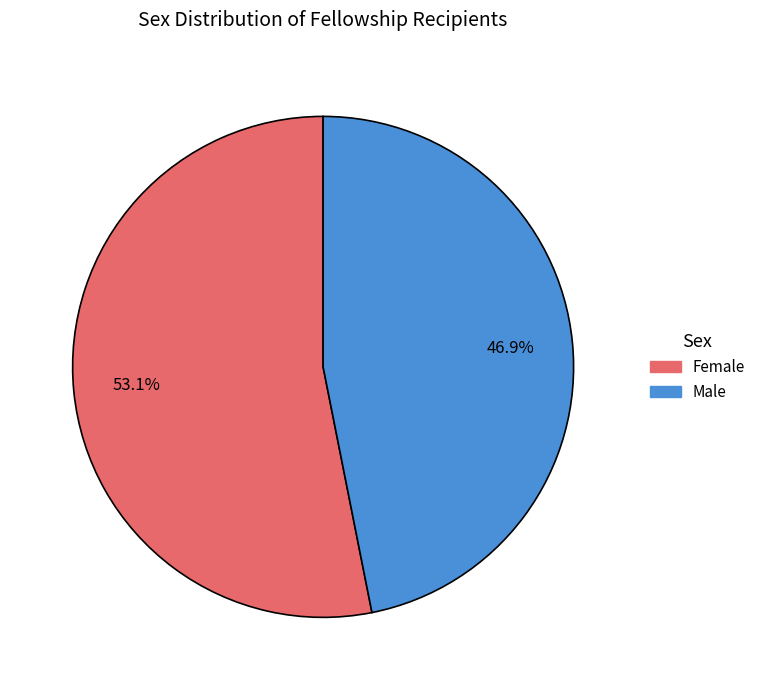

To the nearest percent, what portion does Male represent?

47%